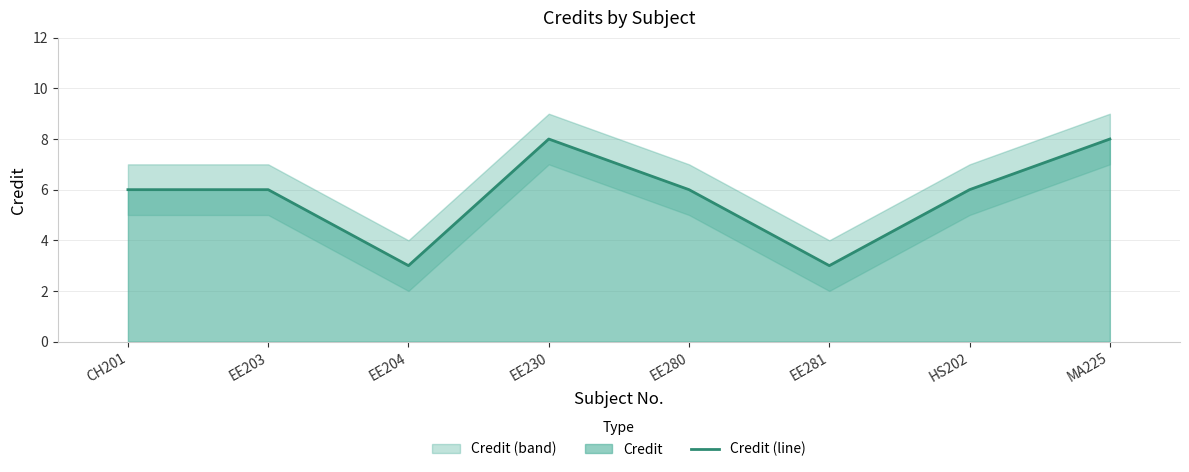

What is the label of the 2nd point from the left?

EE203